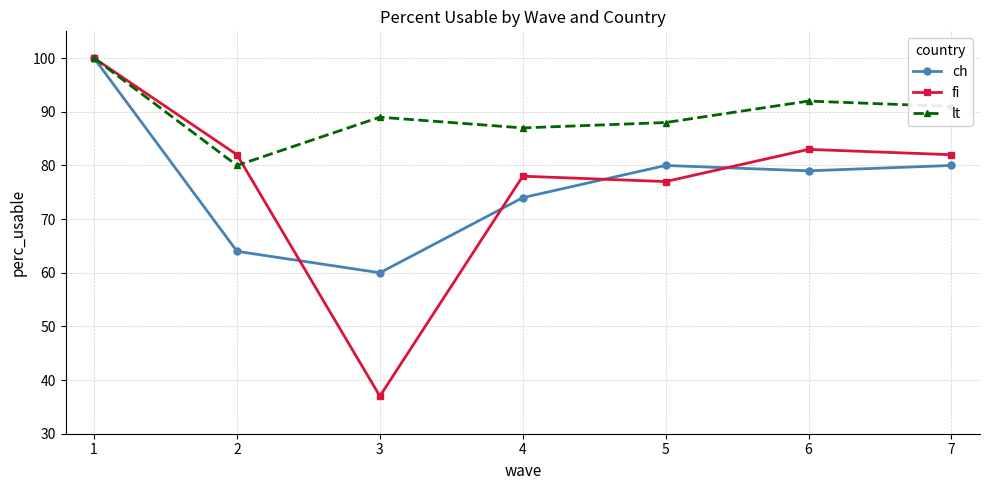

Which series has the widest spread of values?

fi